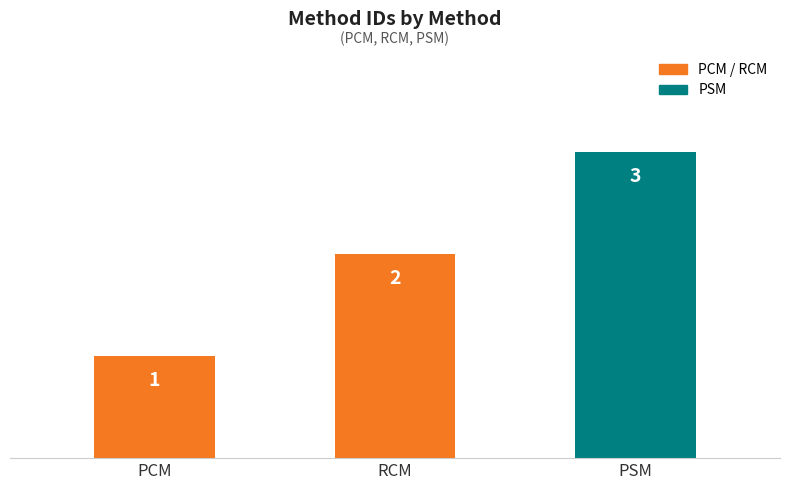

How many distinct data groups are displayed?

1